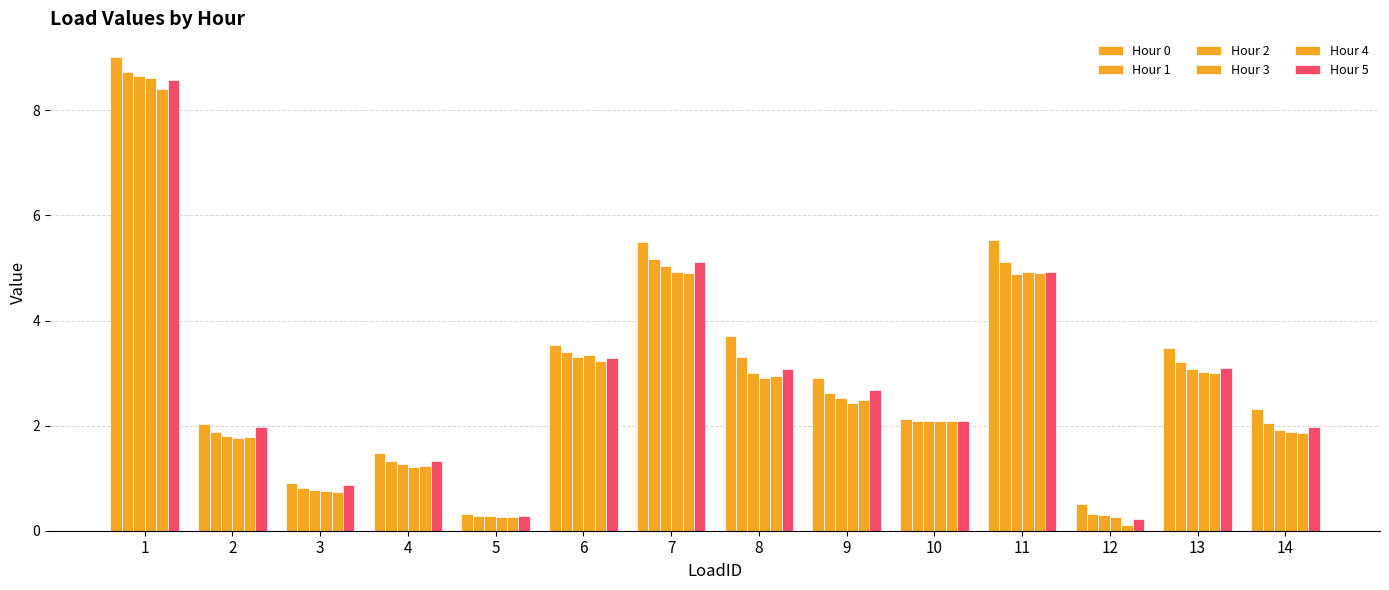

What is the value of the Hour 4 bar at the 9th from the left?

2.5